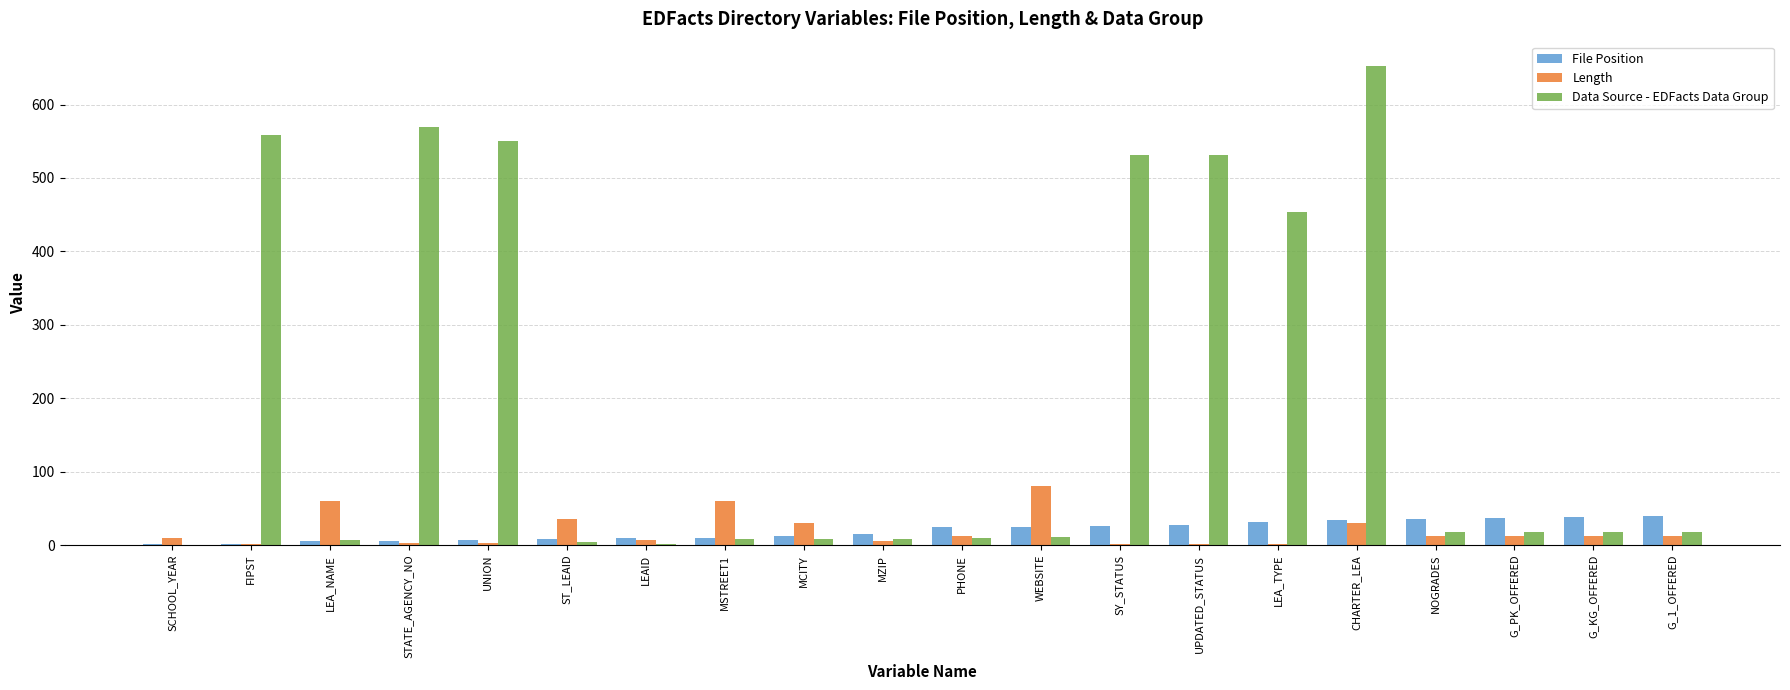

Is it true that Data Source - EDFacts Data Group equals 749 at UPDATED_STATUS?

False